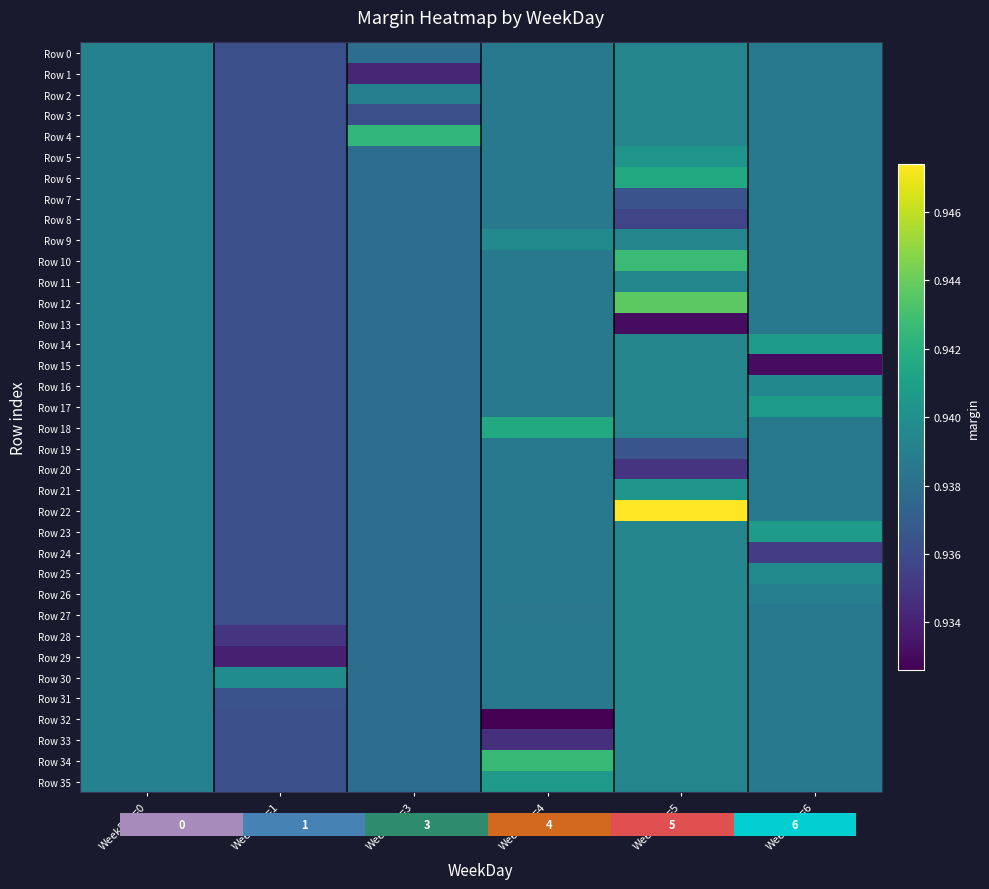

True or false: Row 19 has a value of 0.9 at WeekDay=6.

True